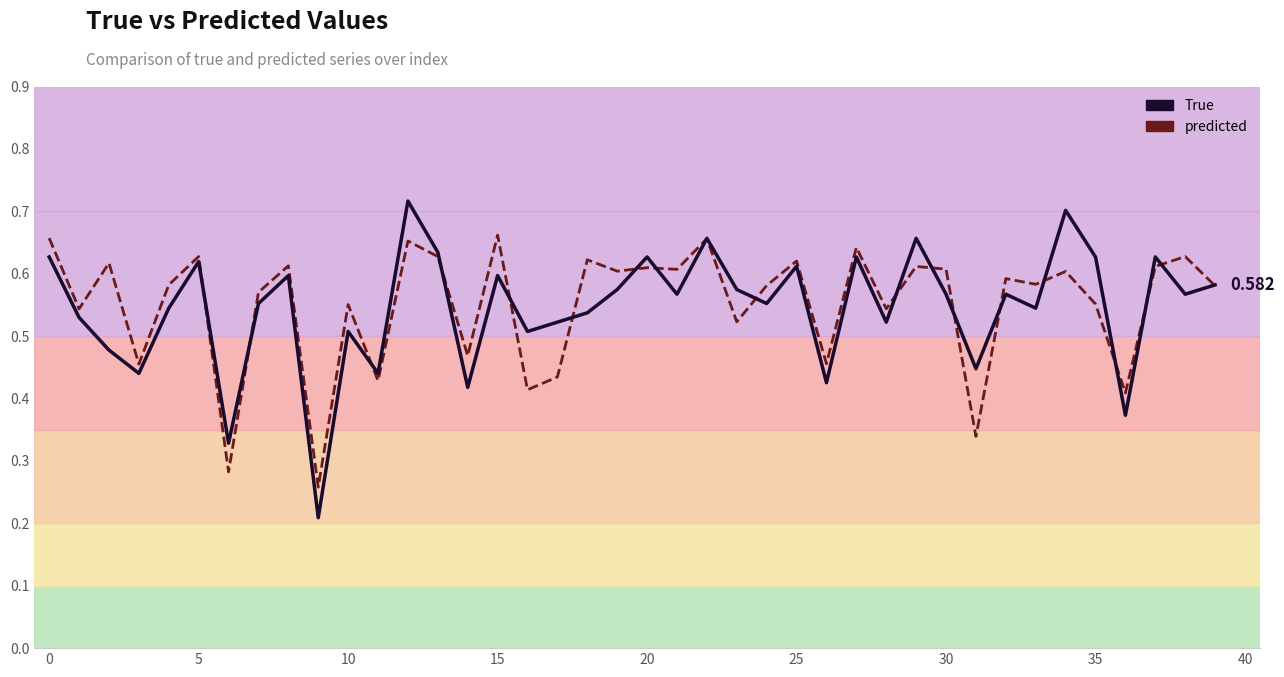

What is the sum of all True values?

21.8